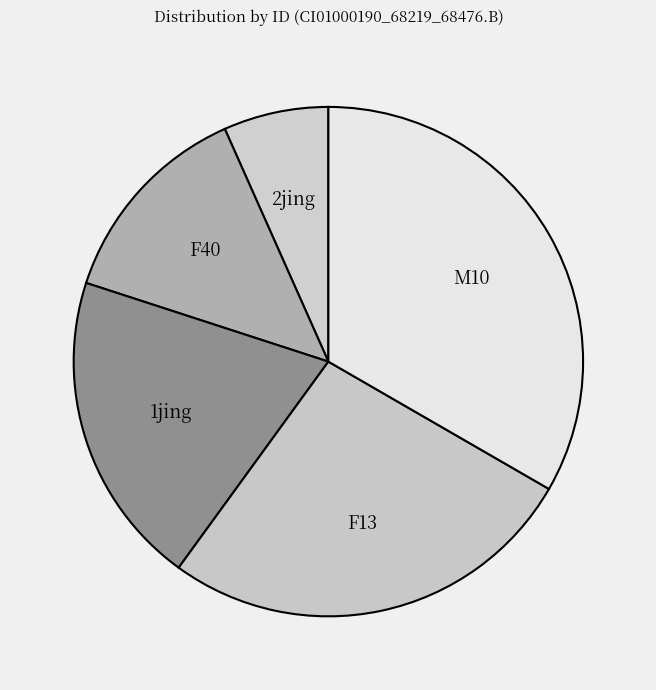

How many segments does this pie chart have?

5